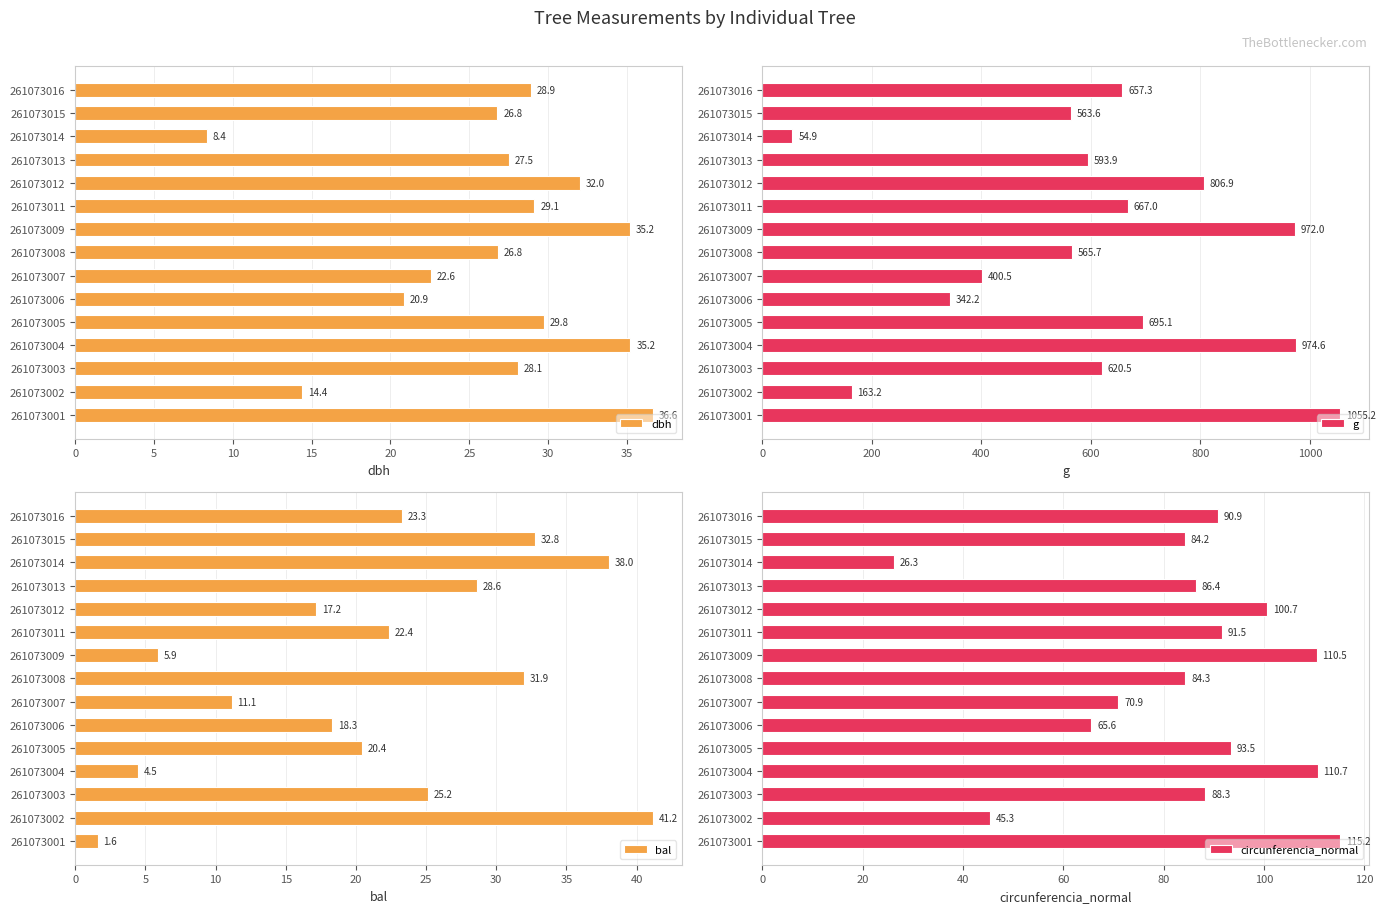

At which label is dbh closest to 22?

261073007